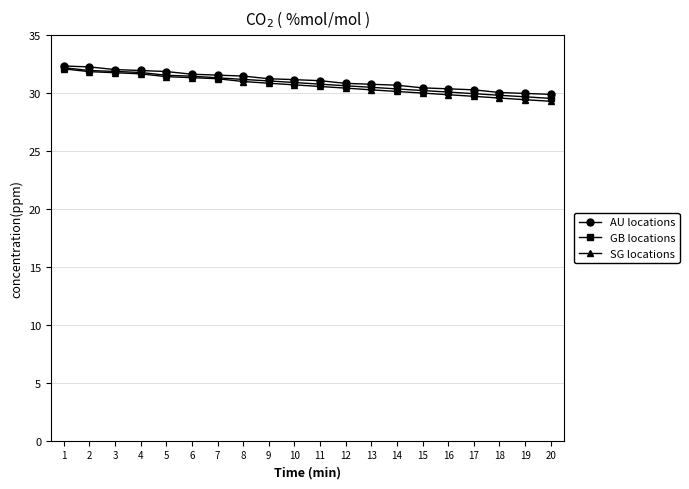

What is the approximate value of GB locations at 17?

30.0